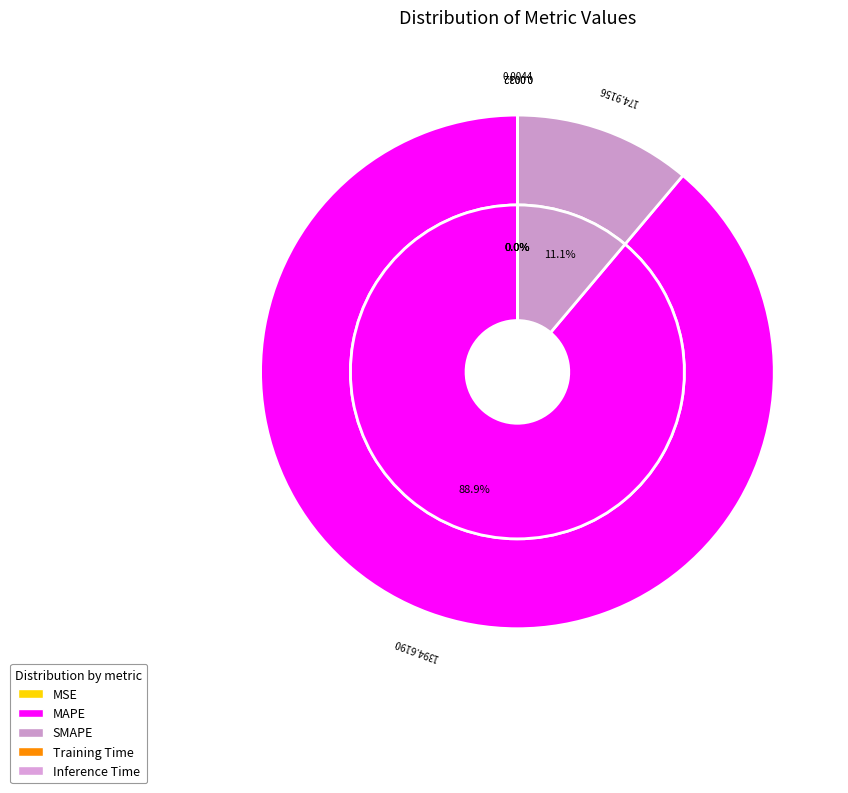

To the nearest percent, what is the difference between the Inference Time and SMAPE slice percentages?

11%